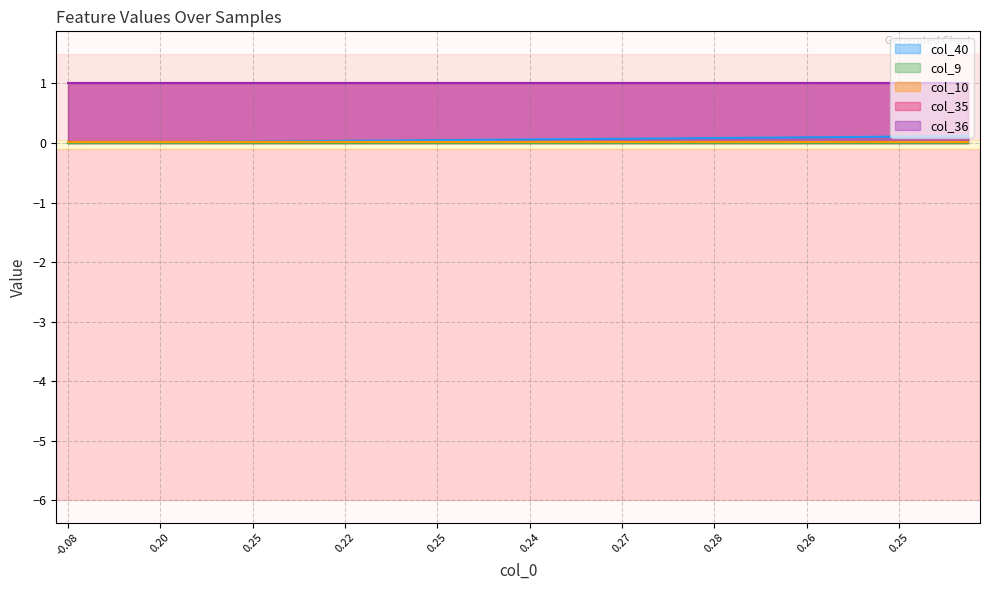

What is the difference between the highest and lowest values at 36?

1.0